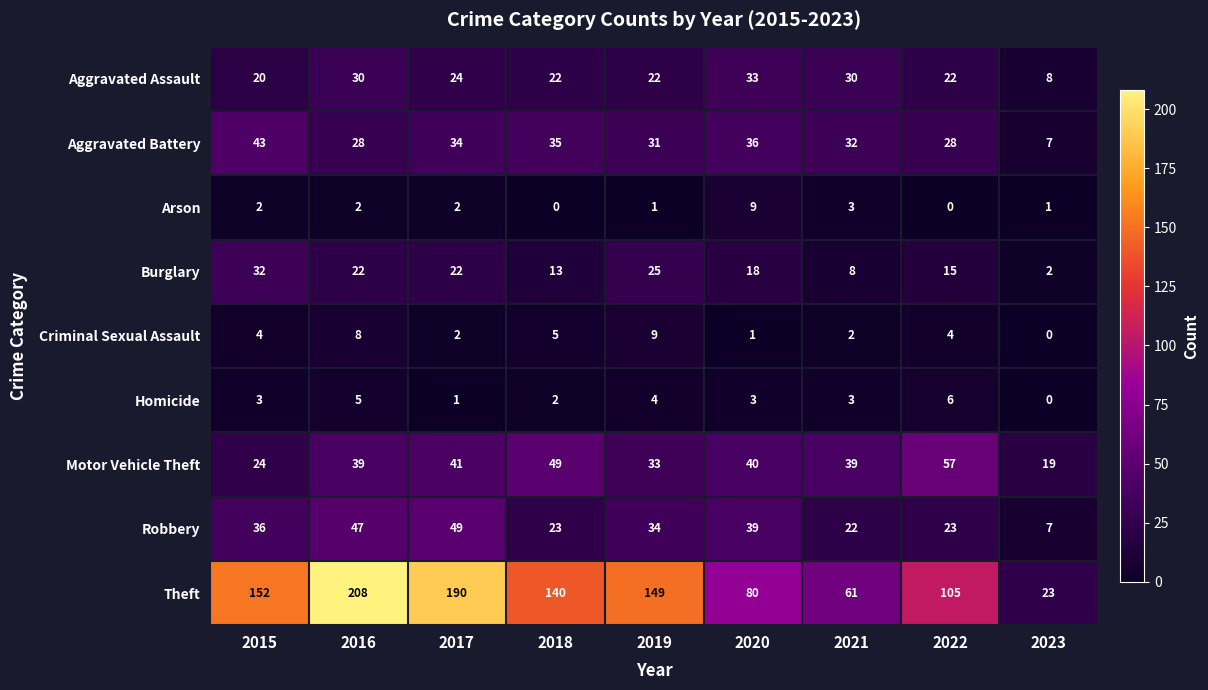

Read the Homicide value at 2022.

6